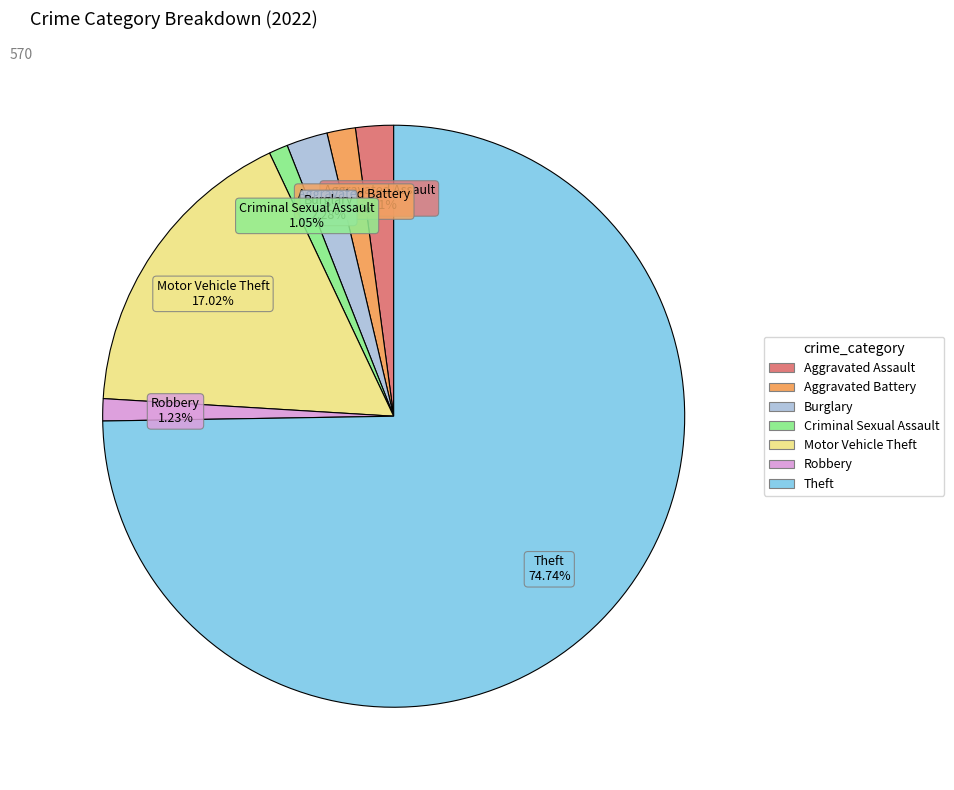

The Robbery slice represents 11% of the pie. True or false?

False